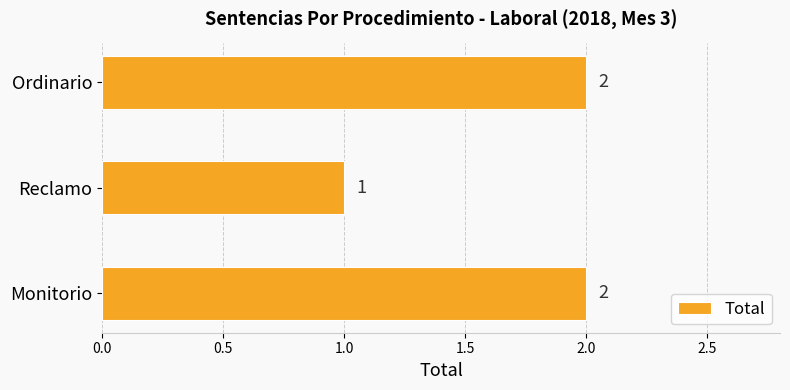

Does the chart contain stacked bars?

No